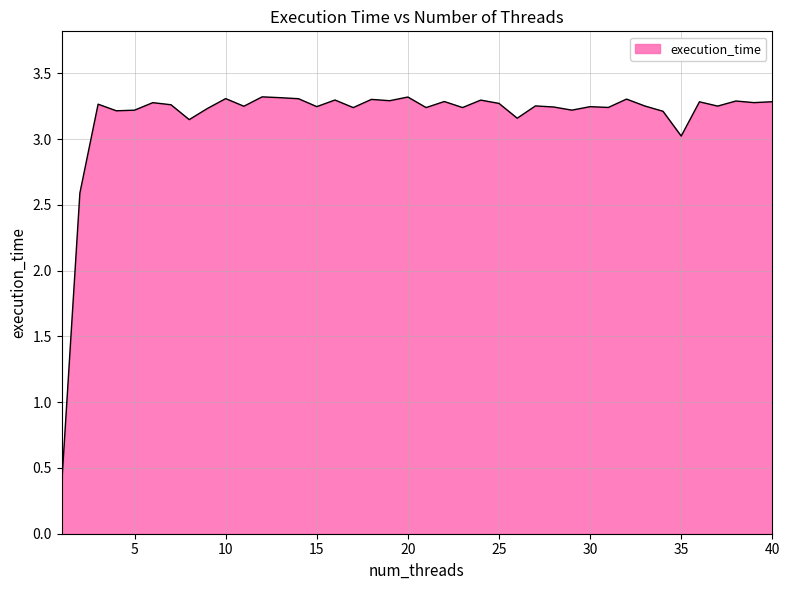

What is the smallest value displayed?

0.4